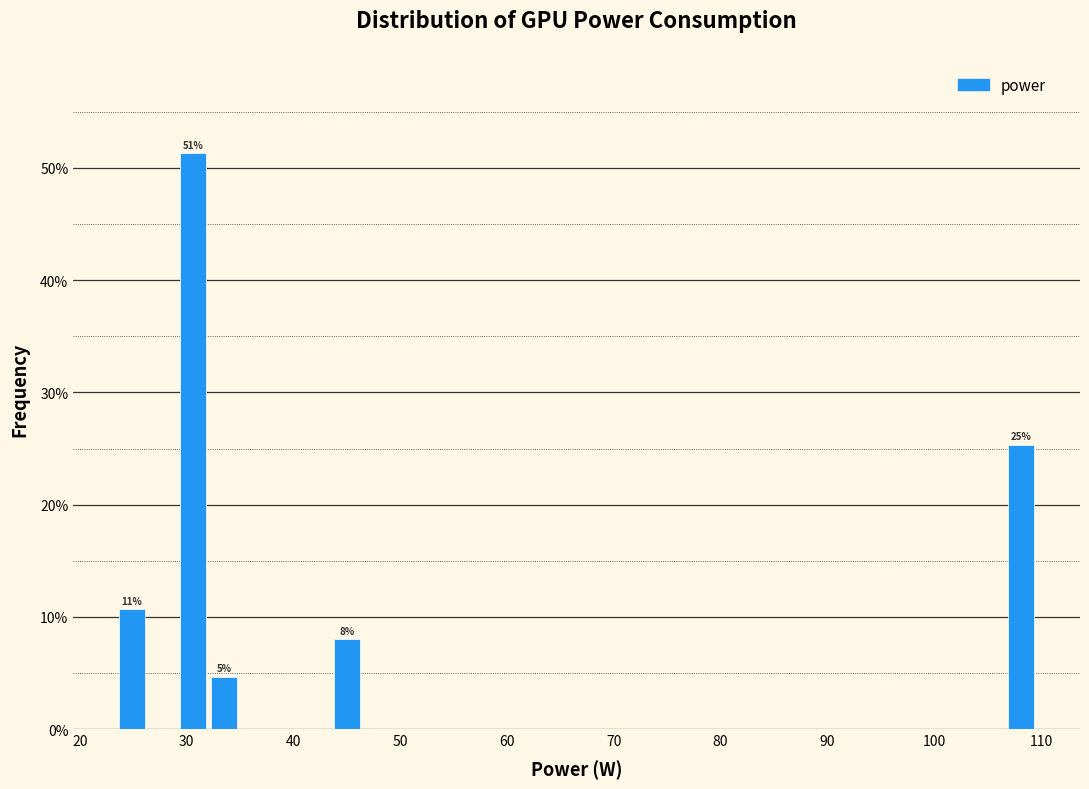

Read against the x-axis, roughly where is the centre of the tallest bar?

31